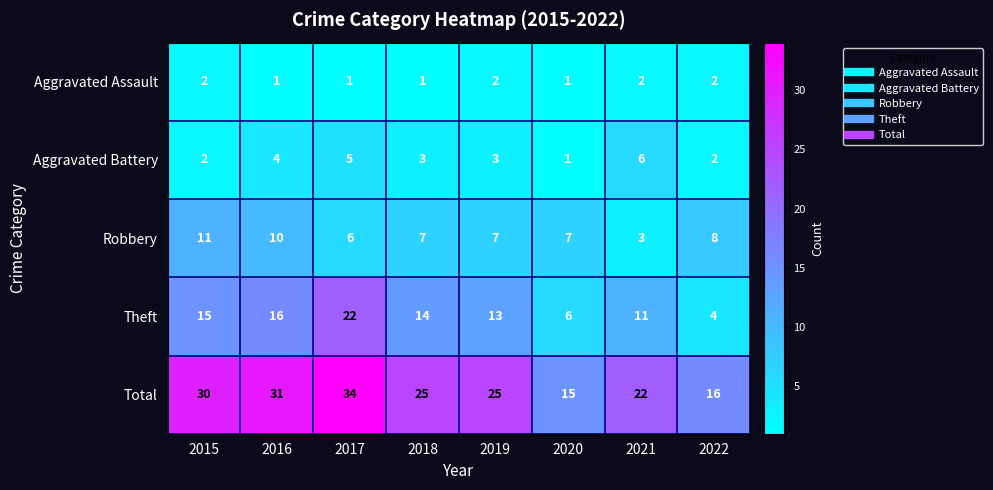

Which series has the largest total across all categories?

Total